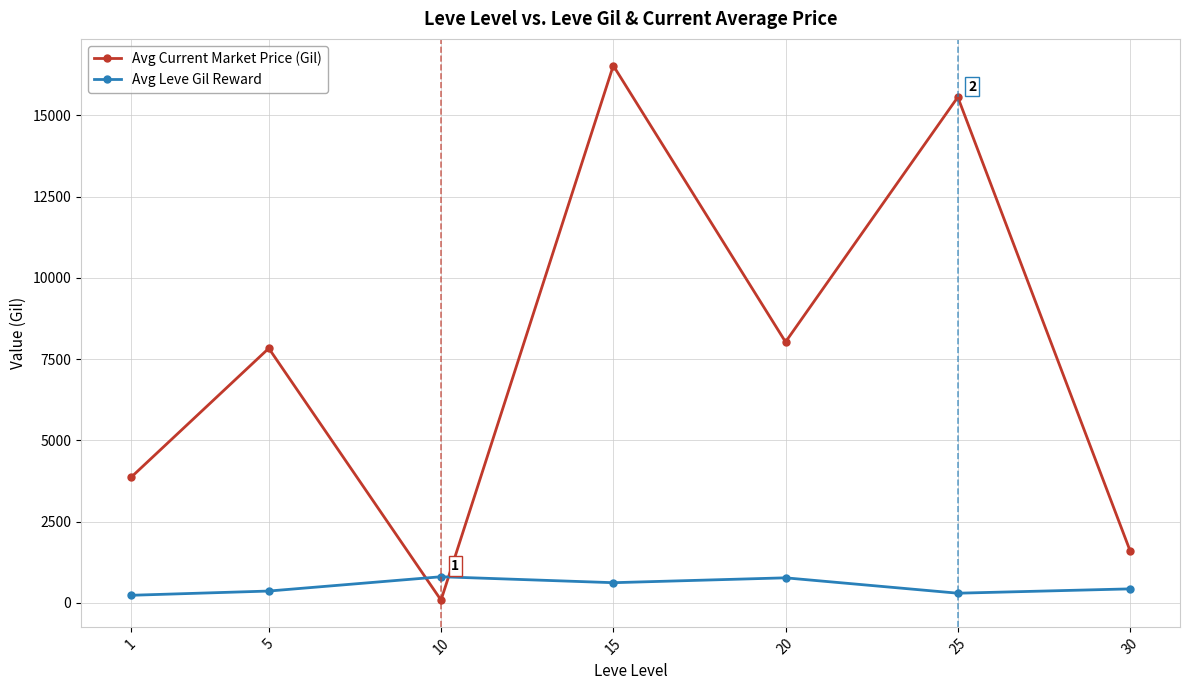

At which category is the sum across all series the highest?

15